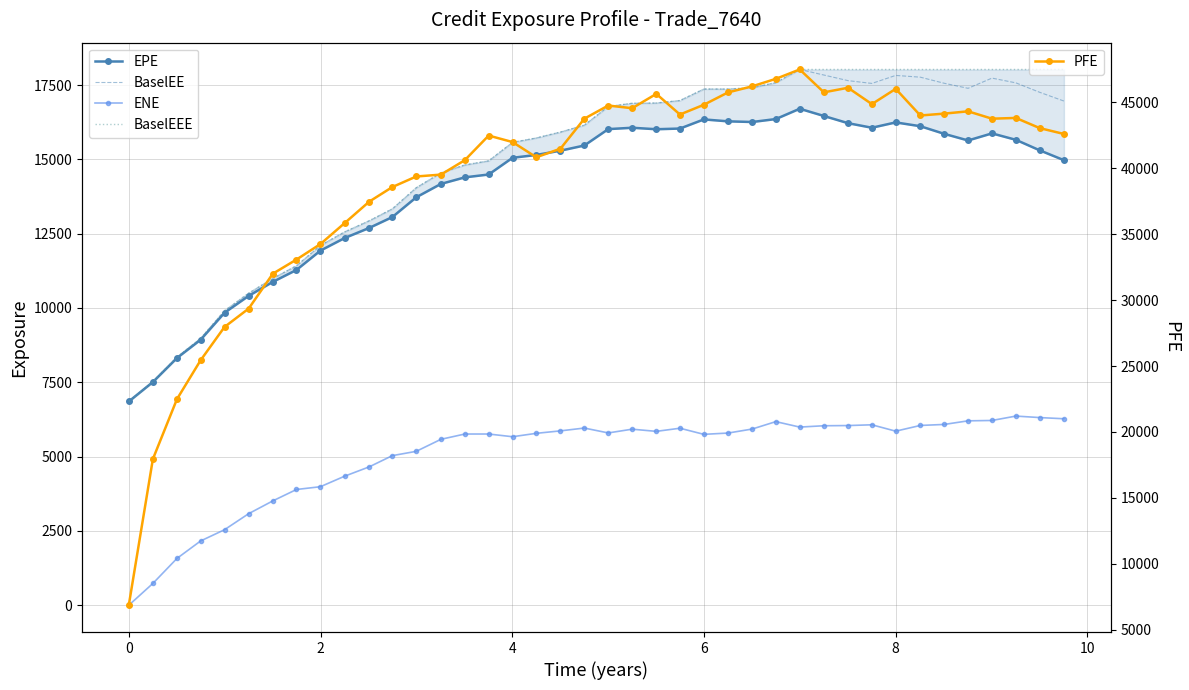

True or false: ENE and PFE intersect in this chart.

False